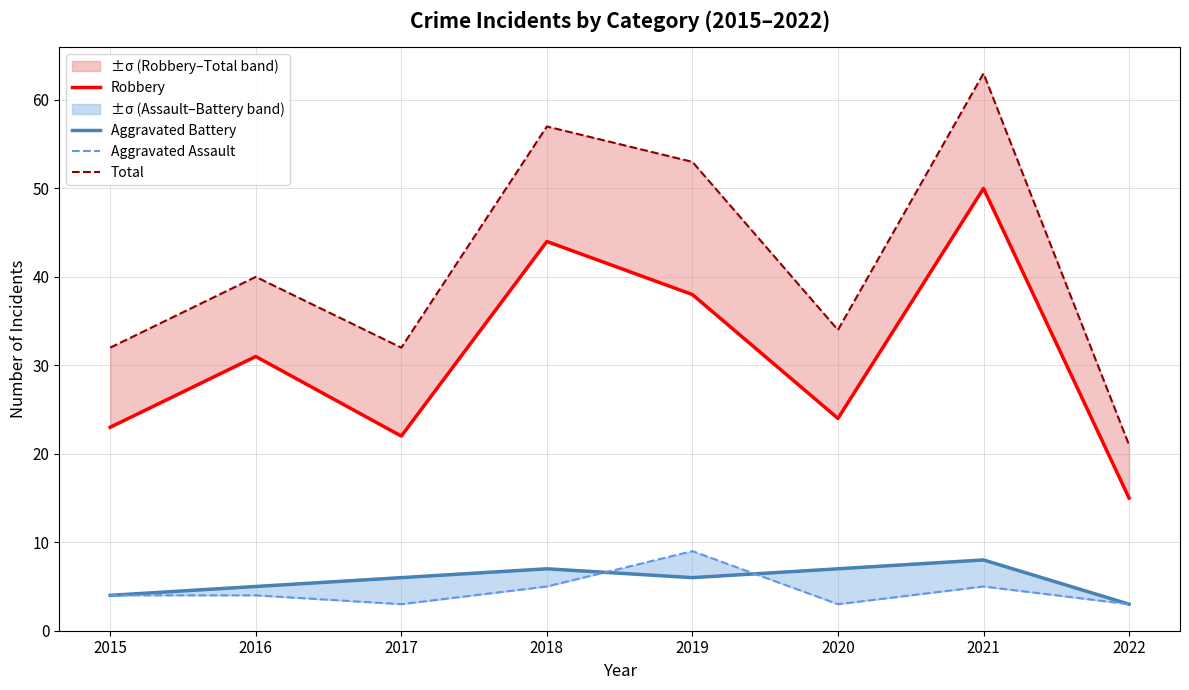

What is the greatest value displayed?

63